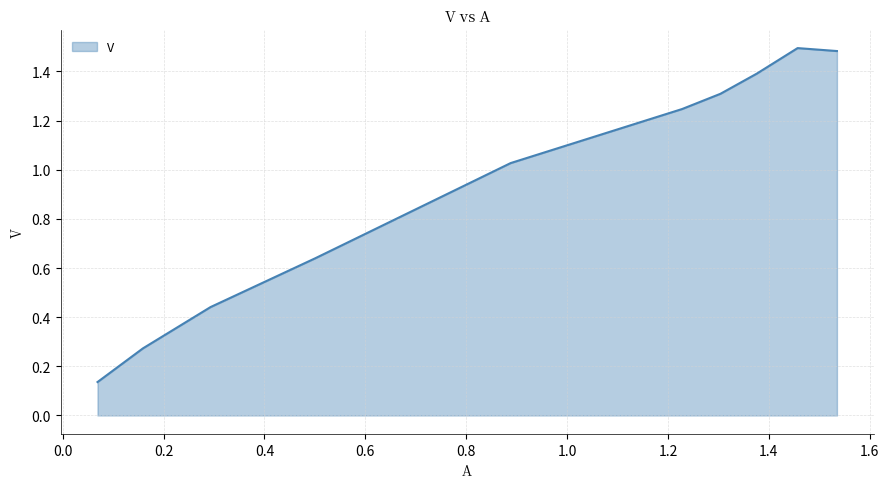

What is the difference between the maximum and minimum values?

1.4